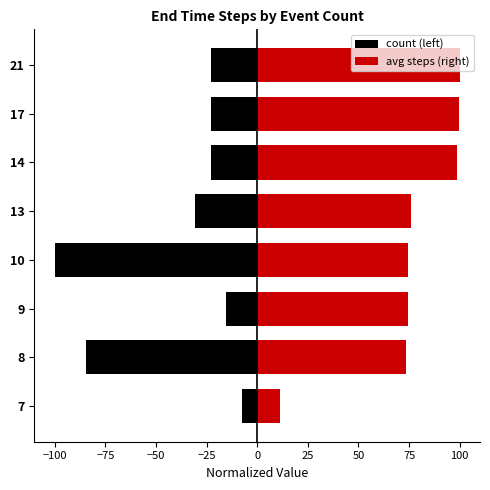

What is the sum of all count (left) values?

-307.7